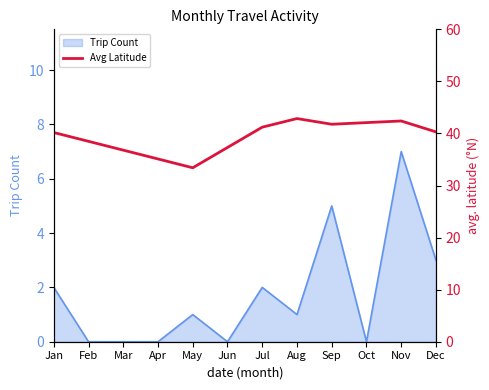

The value of Trip Count at Jan is 3. True or false?

False